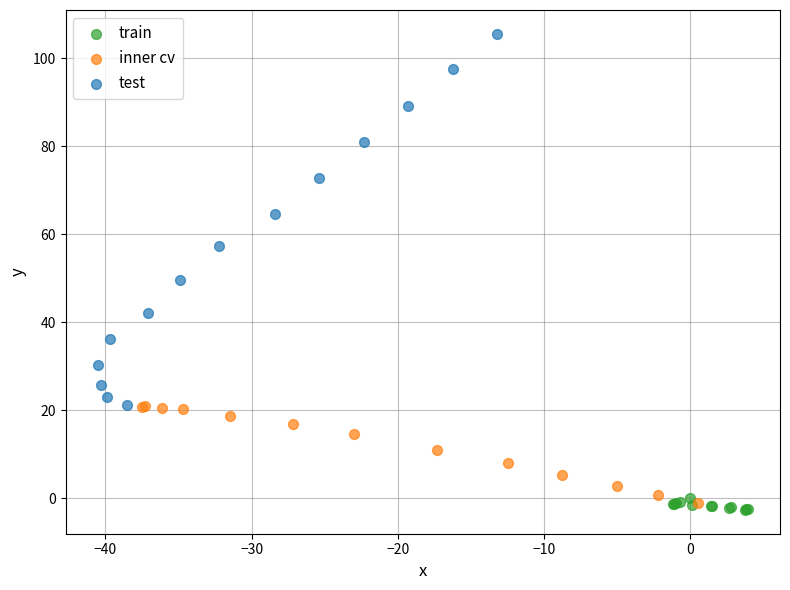

Which series has the largest Y range (max minus min)?

test